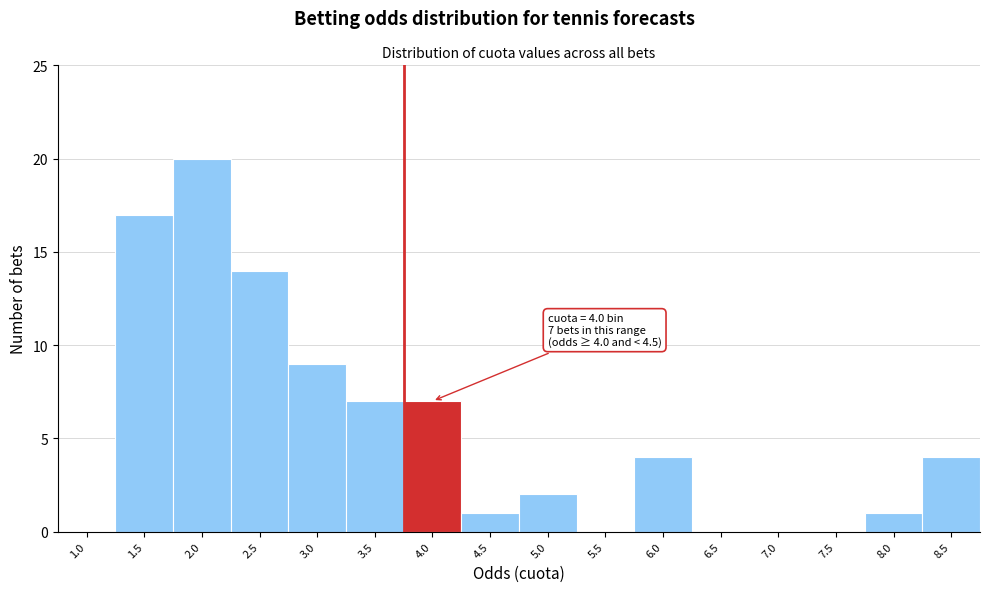

Reading right to left, transcribe all the data shown in this chart.

8.5=4	8.0=1	7.5=0	7.0=0	6.5=0	6.0=4	5.5=0	5.0=2	4.5=1	4.0=7	3.5=7	3.0=9	2.5=14	2.0=20	1.5=17	1.0=0